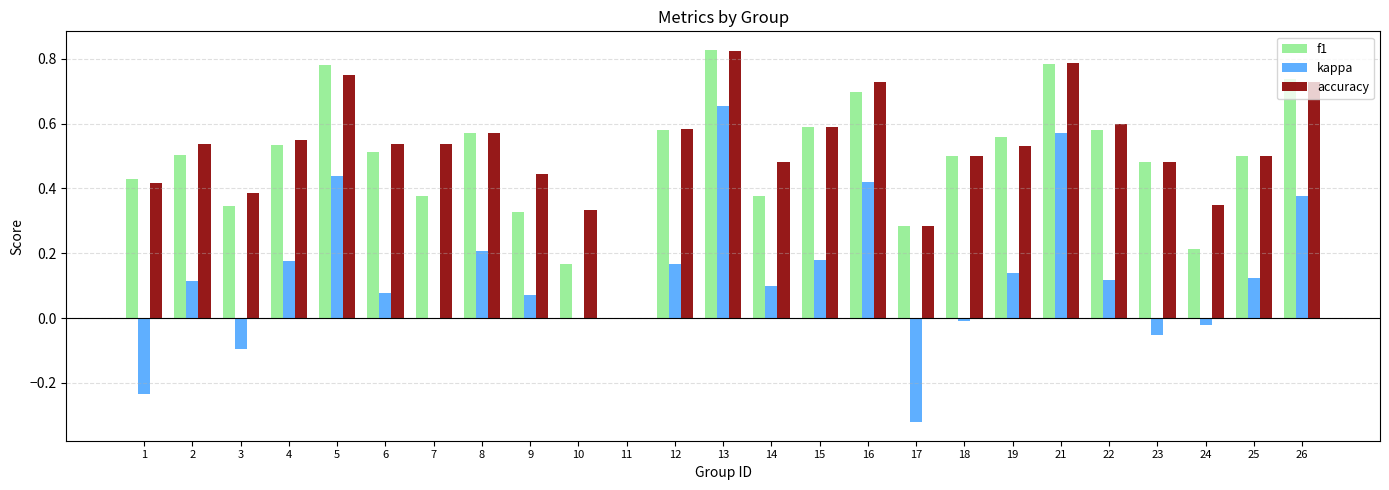

What is the total value across all series at 5?

2.0